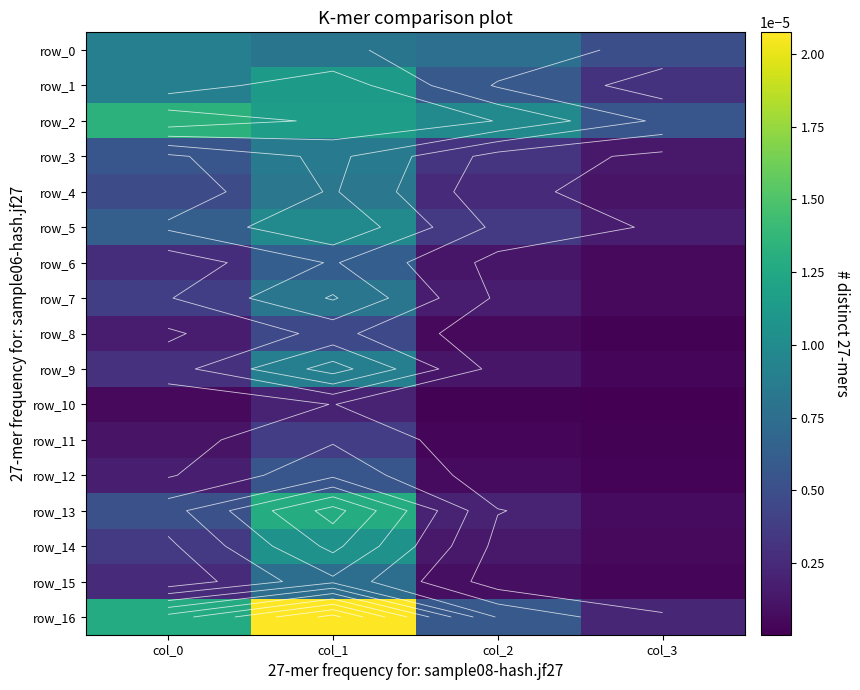

At which label does row_13 reach its peak?

col_1